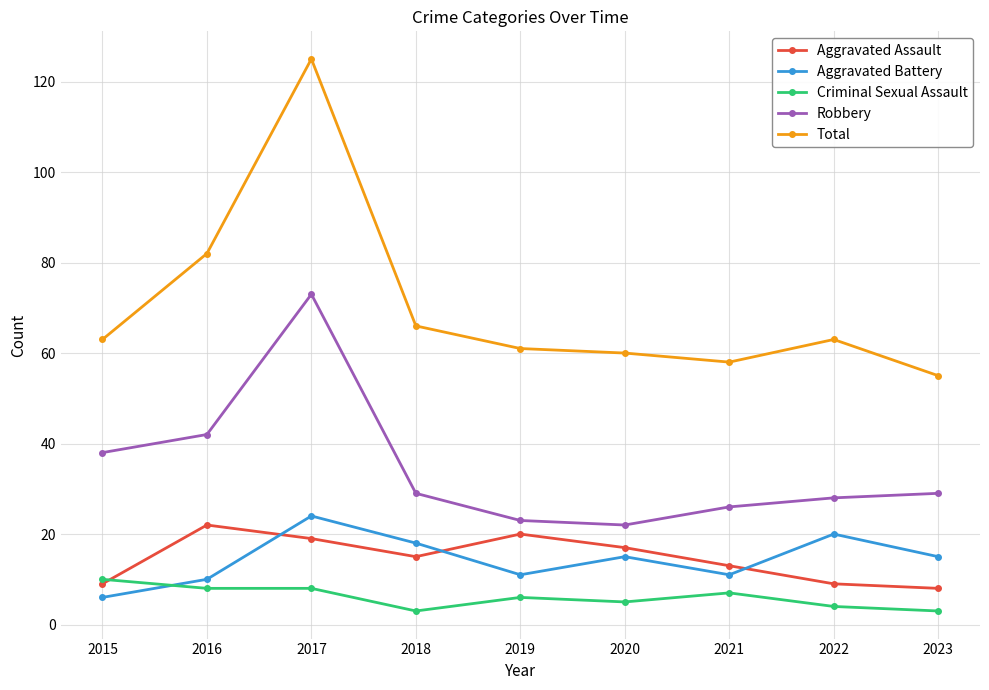

Where is Total nearest to the value 90?

2016